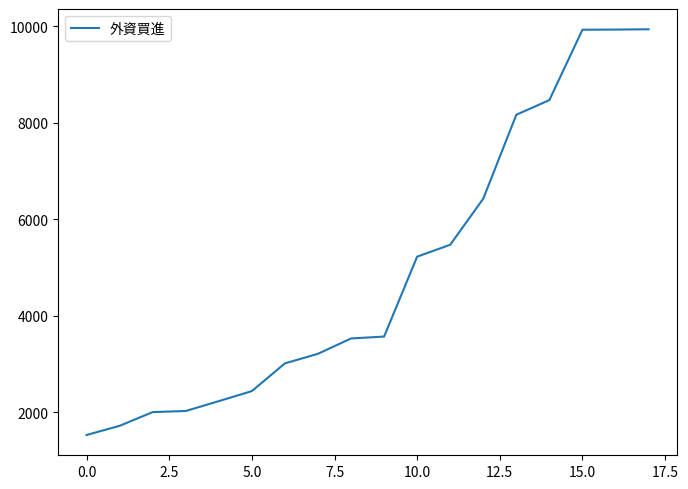

Count the number of data series in this chart.

1